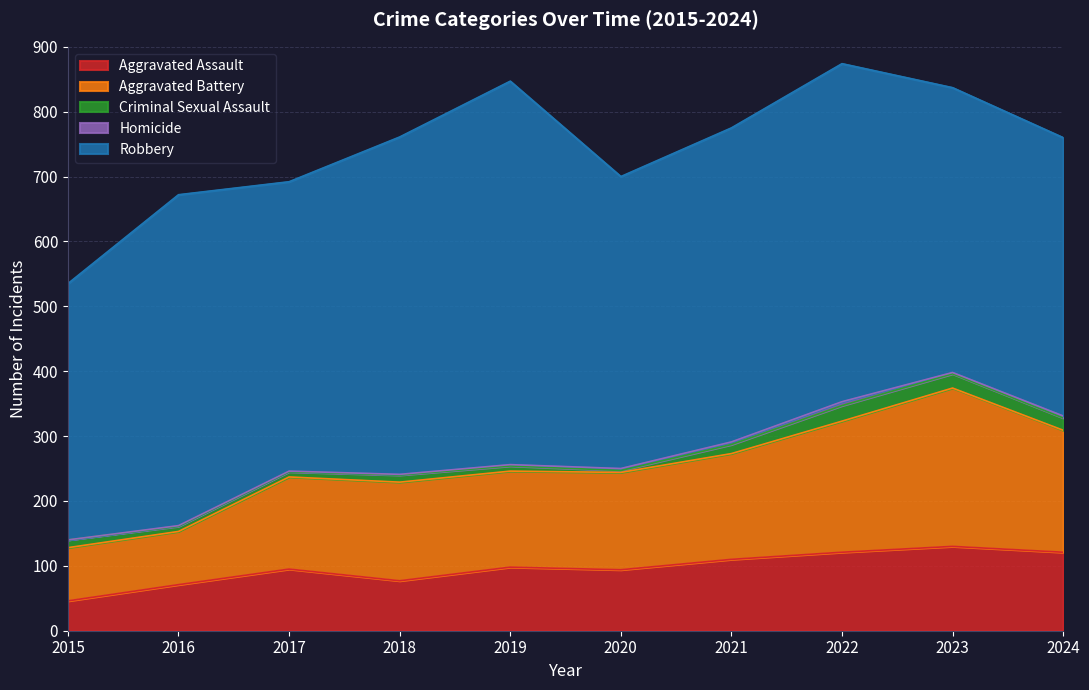

True or false: Homicide has more than 1 interior local peaks.

False